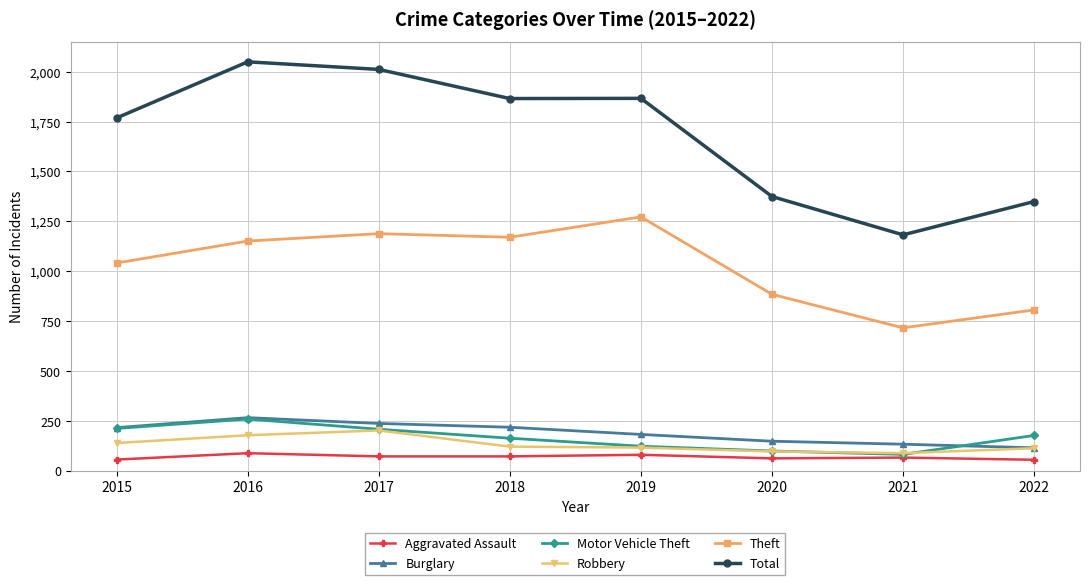

Which series has the largest range (max minus min)?

Total